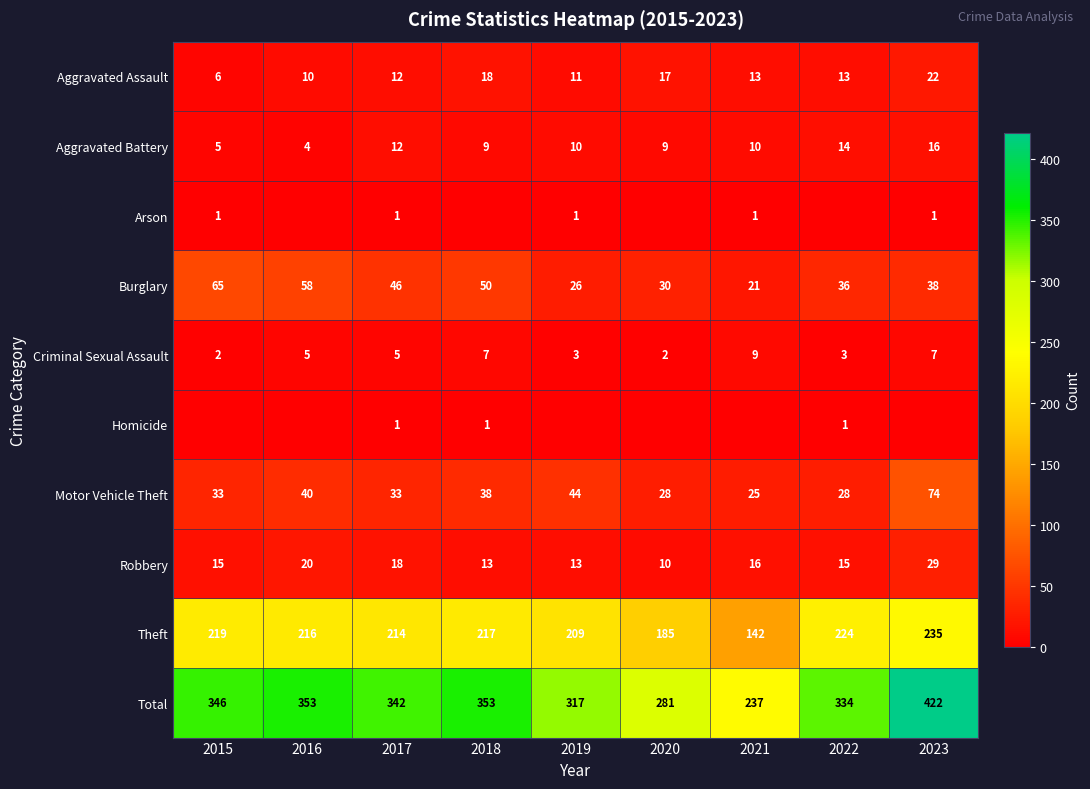

Is the value of Burglary at 2023 greater than the value of Aggravated Assault at 2015?

Yes